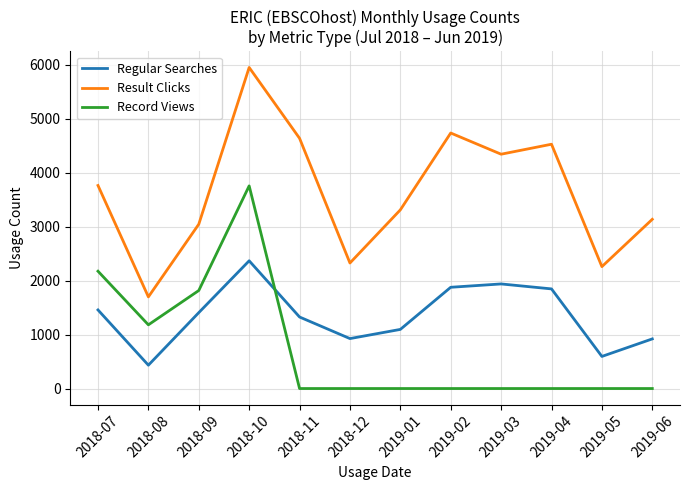

At which category does Regular Searches reach its first local peak?

2018-10